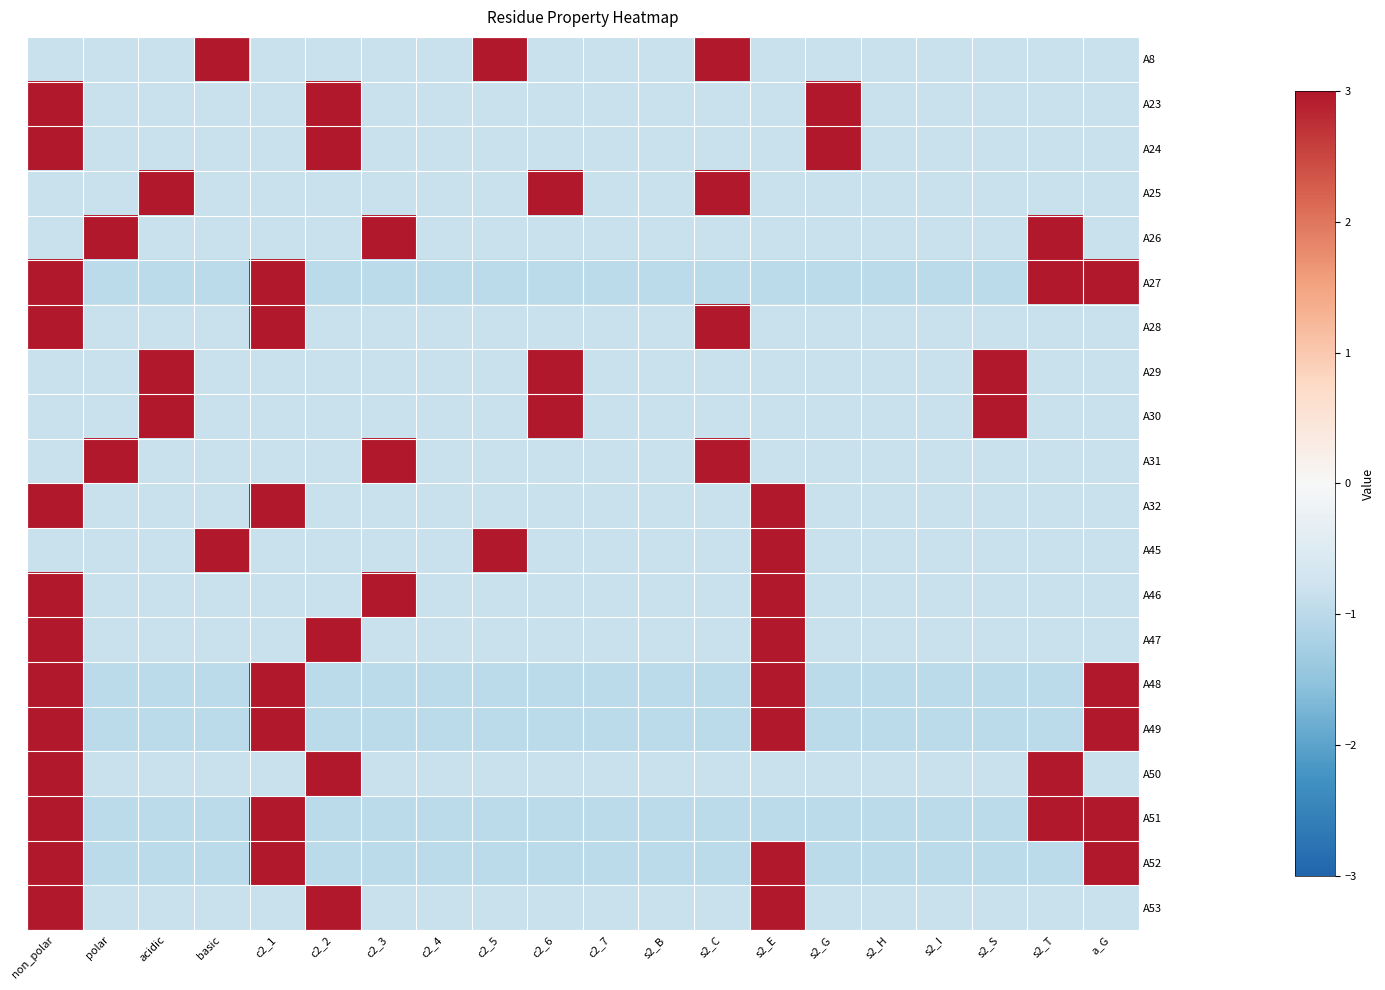

Which series changed the most between c2_2 and s2_T?

A23